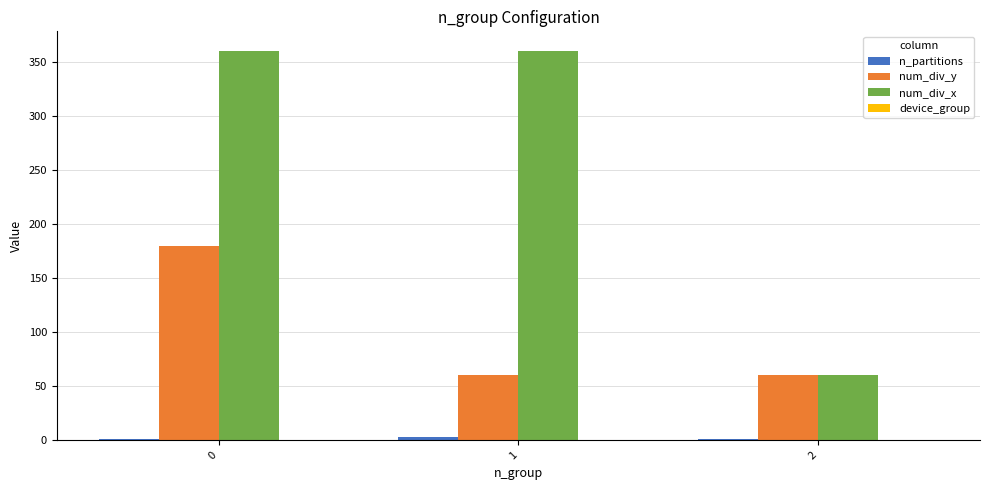

The value of num_div_x at 2 is 60. True or false?

True